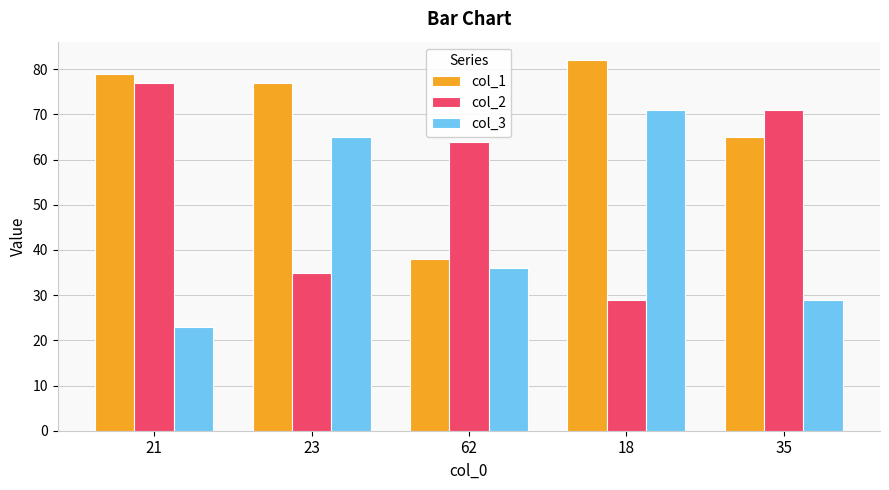

Rank the categories by col_1 value from lowest to highest.

62, 35, 23, 21, 18